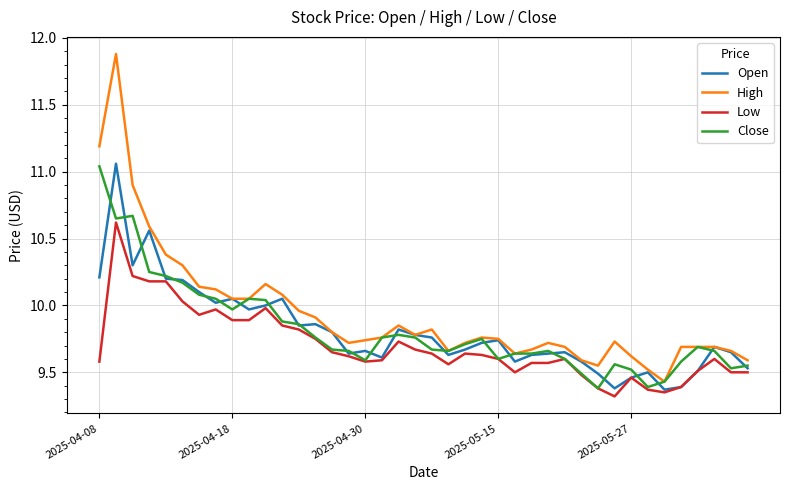

Which series has the largest range (max minus min)?

High